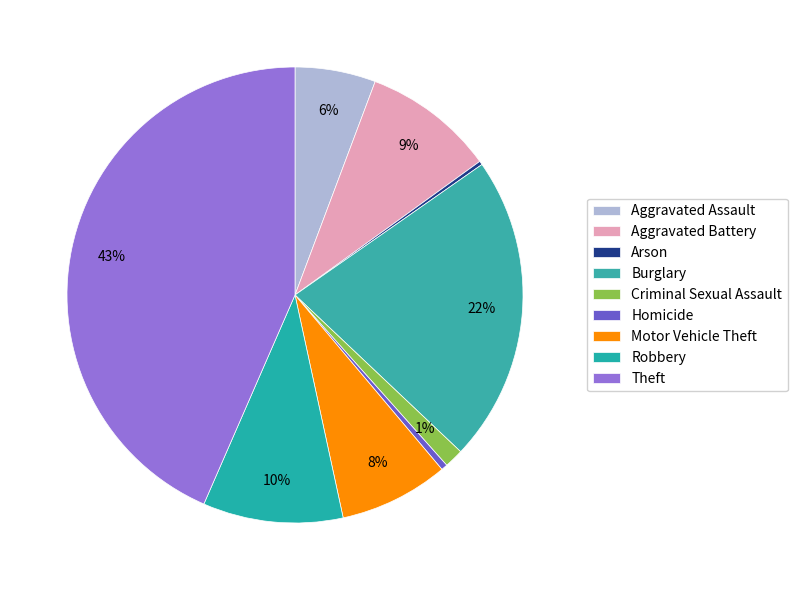

How much of the chart is everything except Robbery?

90.1%